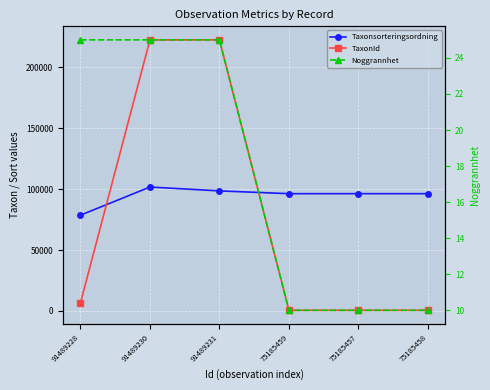

Which series has the largest total across all categories?

Taxonsorteringsordning